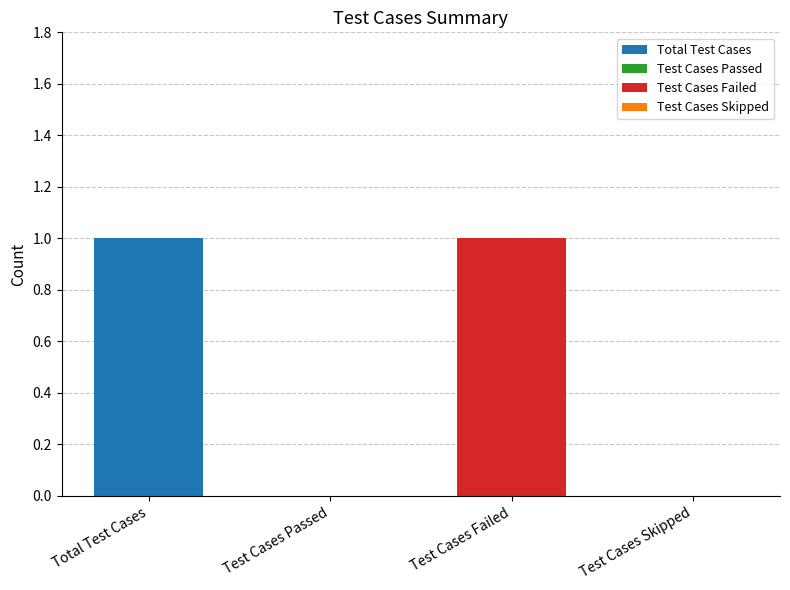

Reading left to right, what are all the values shown in this chart?

Total Test Cases=1	Test Cases Passed=0	Test Cases Failed=1	Test Cases Skipped=0